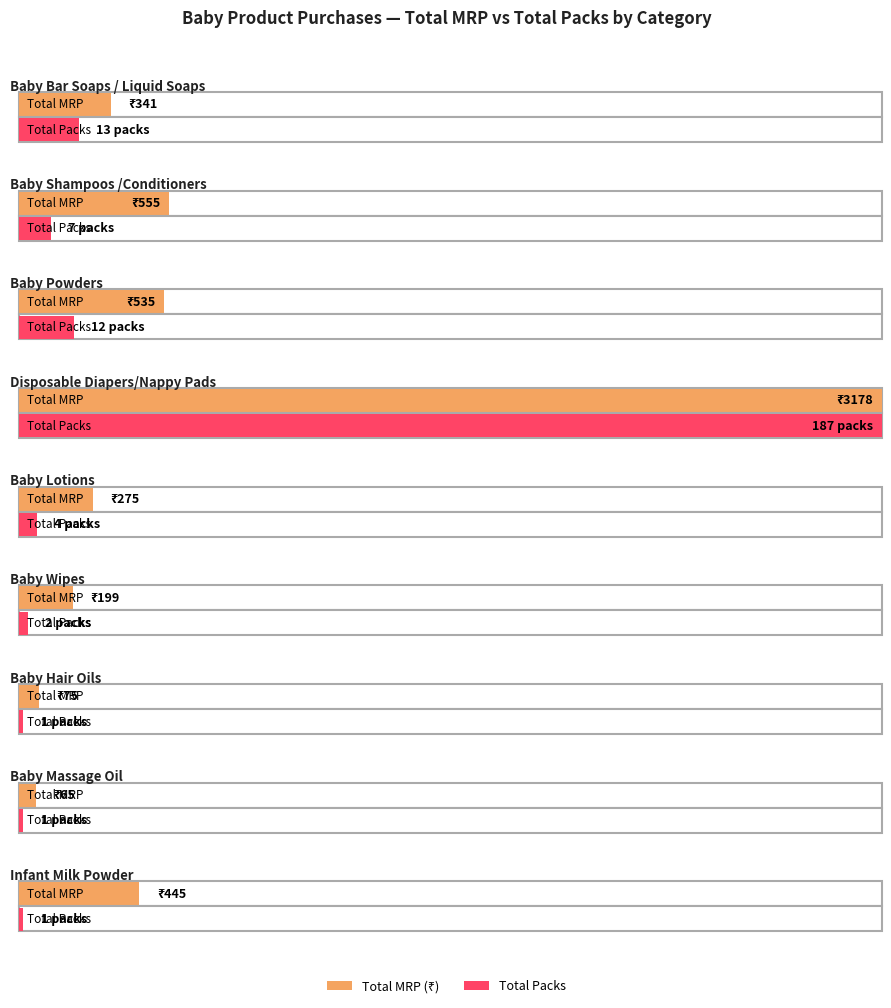

Is it true that Disposable Diapers/Nappy Pads equals 1 at Sunita saini?

False